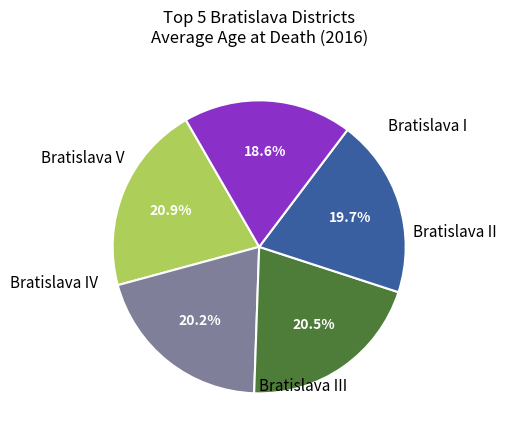

Is there a majority slice in this chart?

No